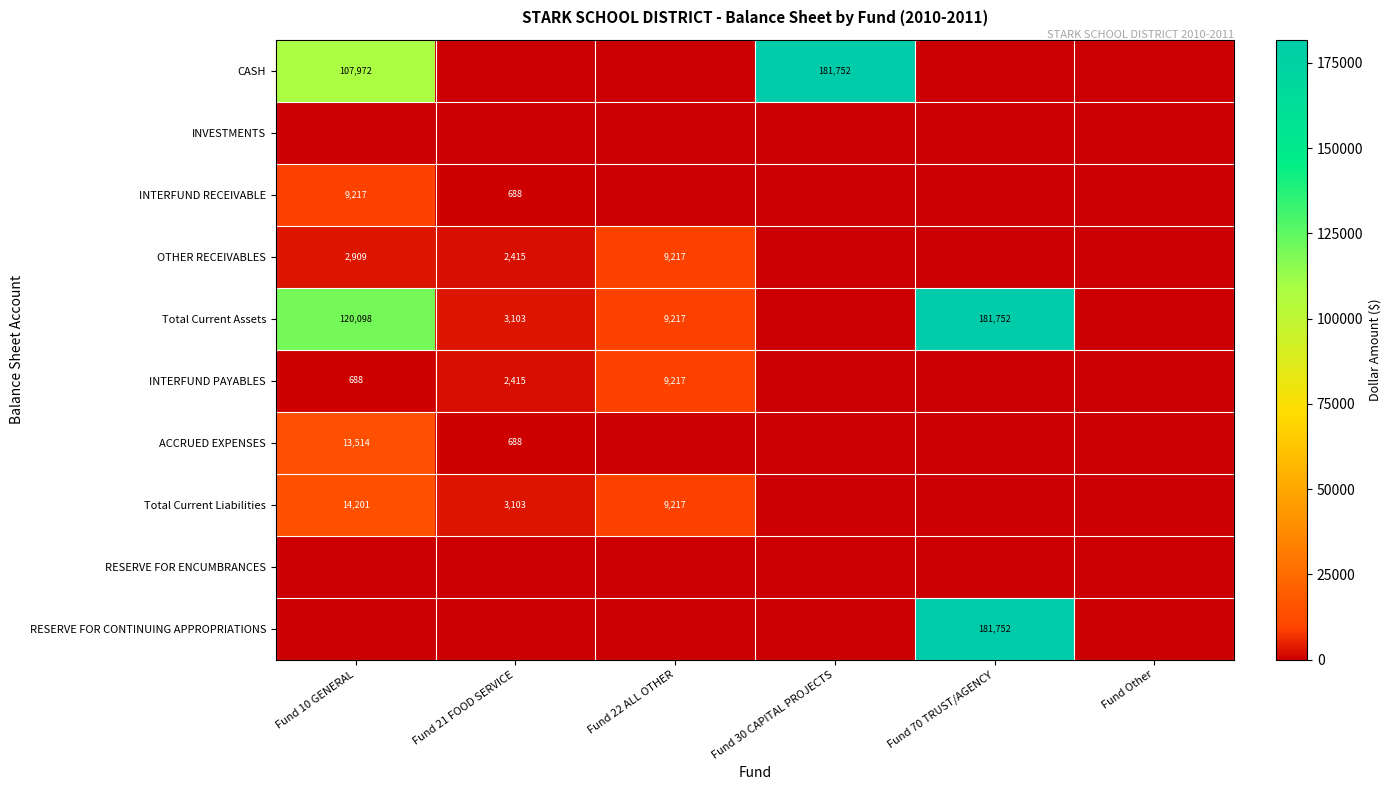

At which category is the sum across all series the highest?

Fund 70 TRUST/AGENCY